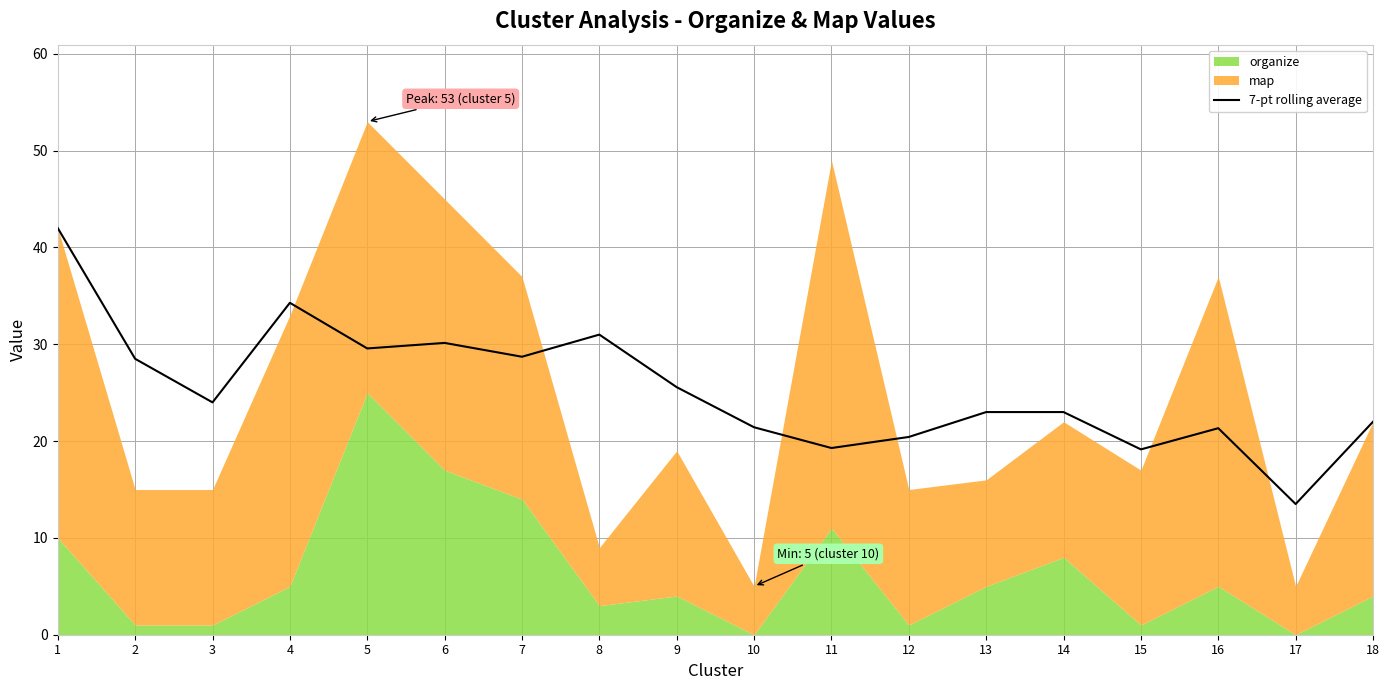

What is the ratio of the value at 3 to the value at 4?

0.7